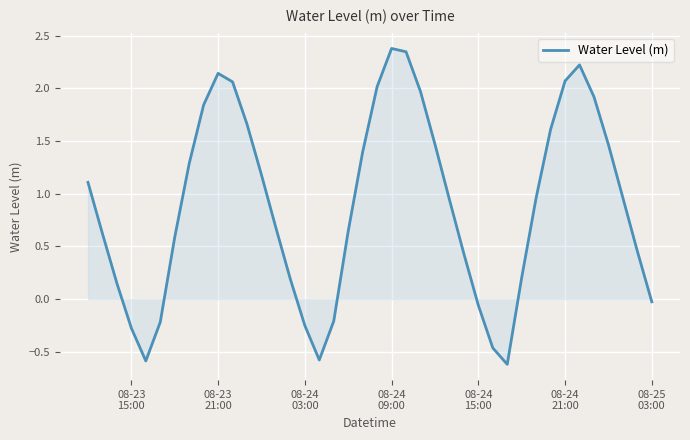

What is the greatest value displayed?

2.4